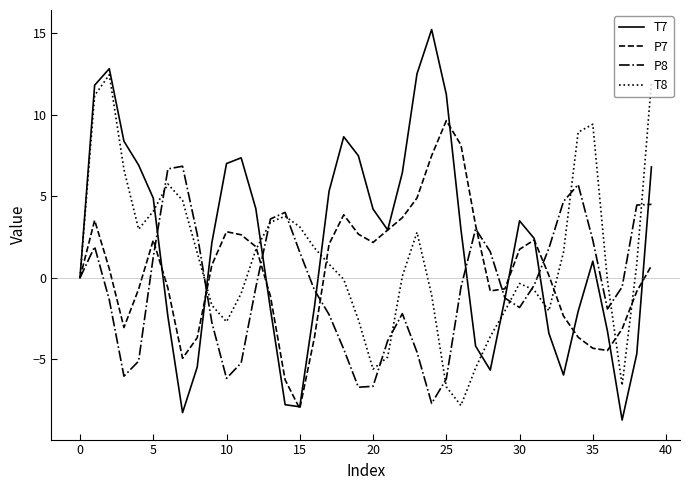

Rank the series by their average value, from lowest to highest.

P8, P7, T8, T7